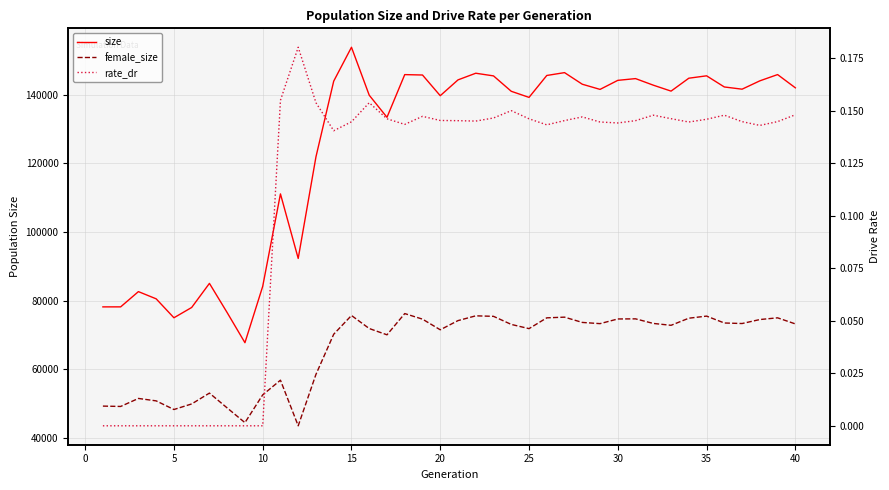

List the series in order of their overall mean, lowest first.

rate_dr, female_size, size